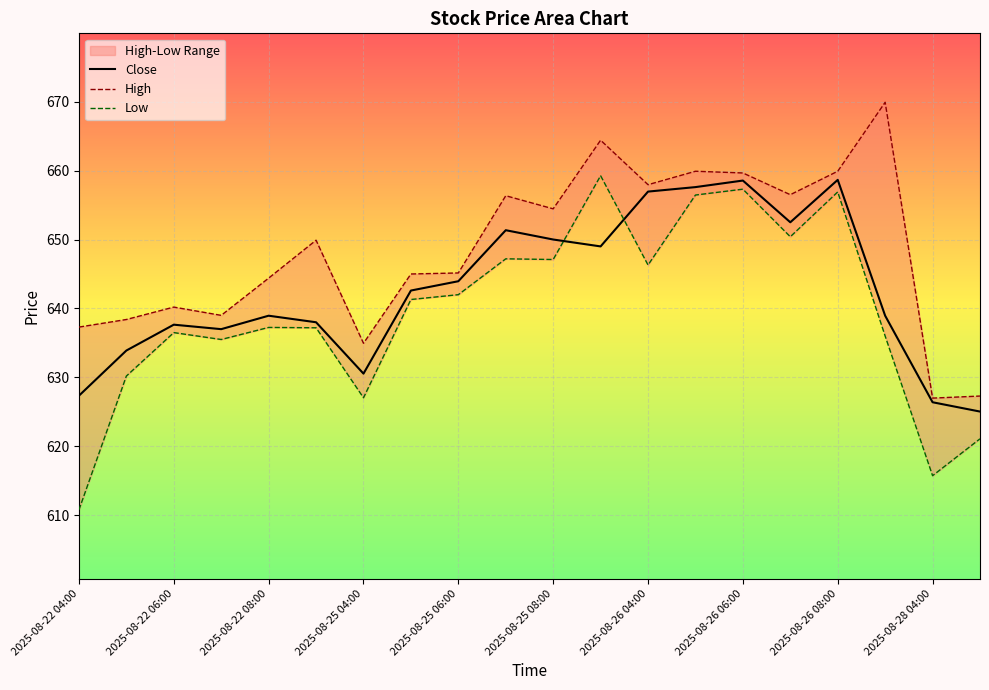

The value of Close at 2025-08-25 04:00 is 630.5. True or false?

True